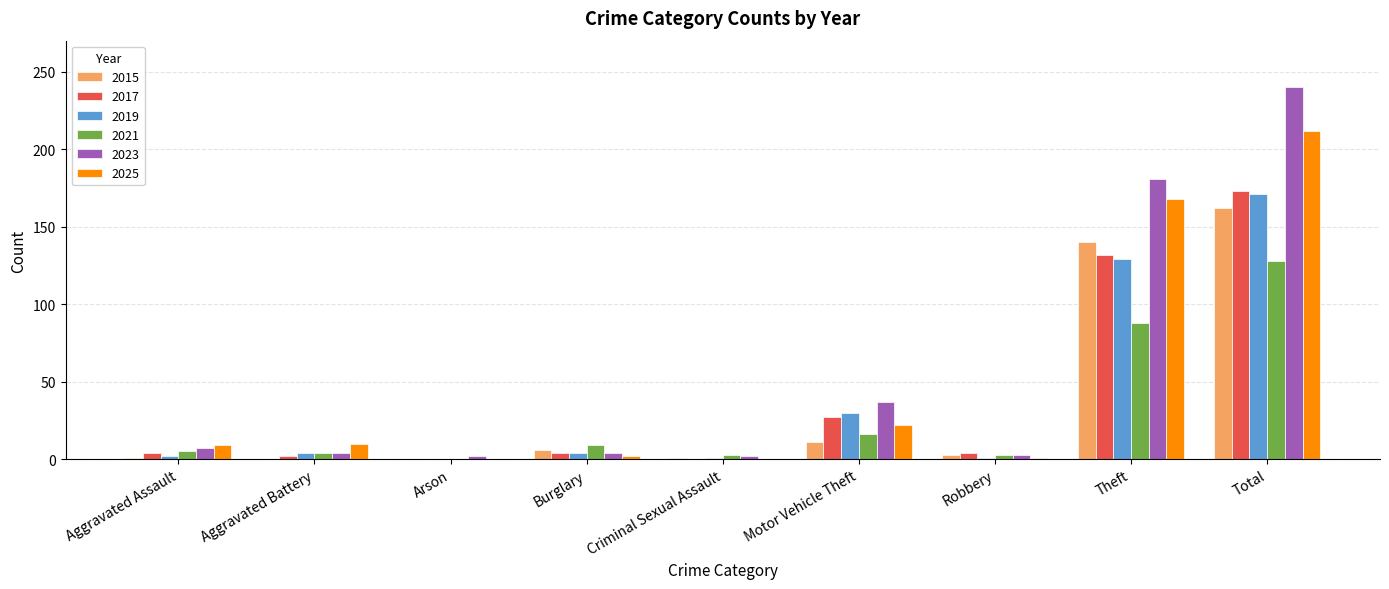

What is the maximum value for 2023?

240